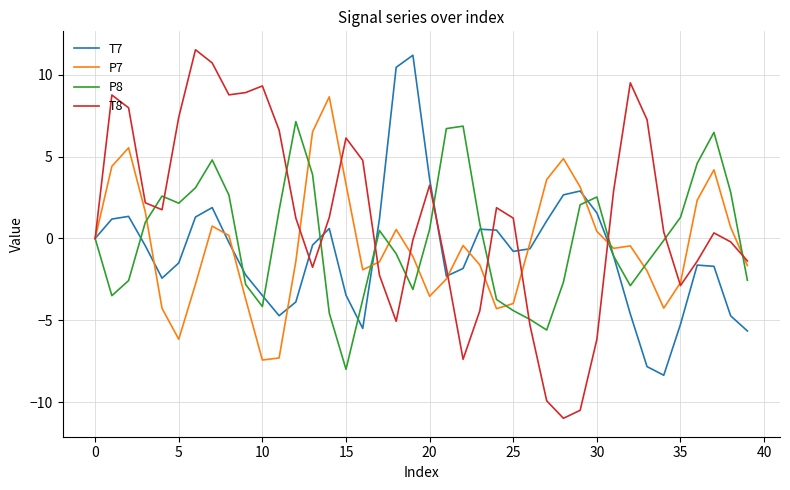

True or false: P8 and T8 intersect in this chart.

True